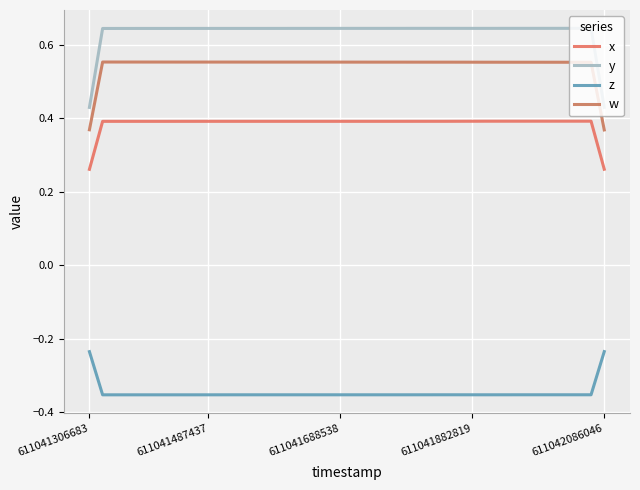

Count the x values in the range 0 to 1.

40